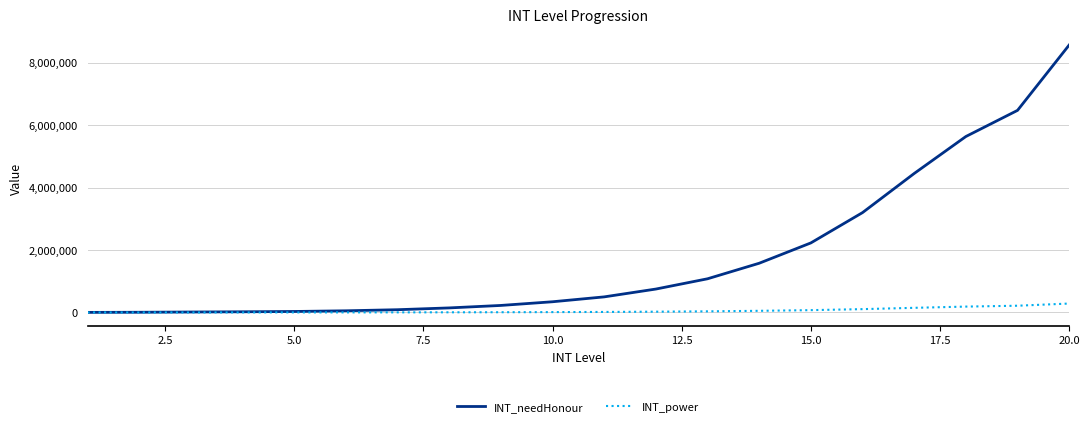

What is the maximum value for INT_needHonour?

8568000